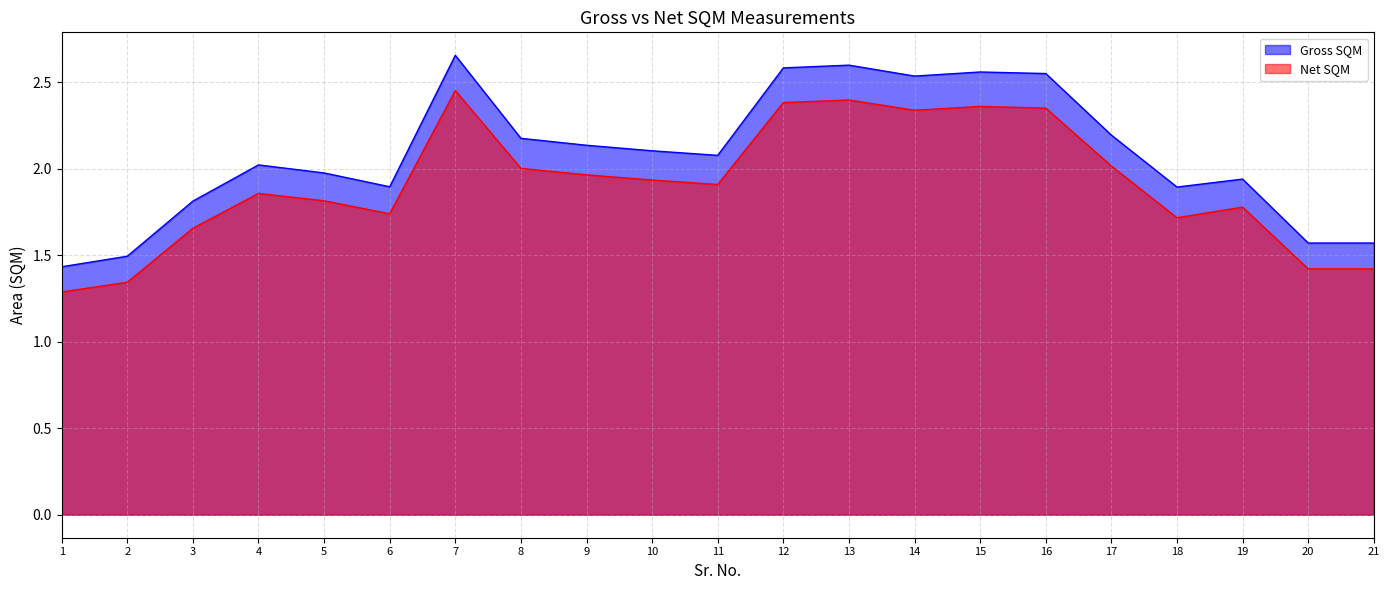

What is the value of the Net SQM point at the 11th from the left?

1.9